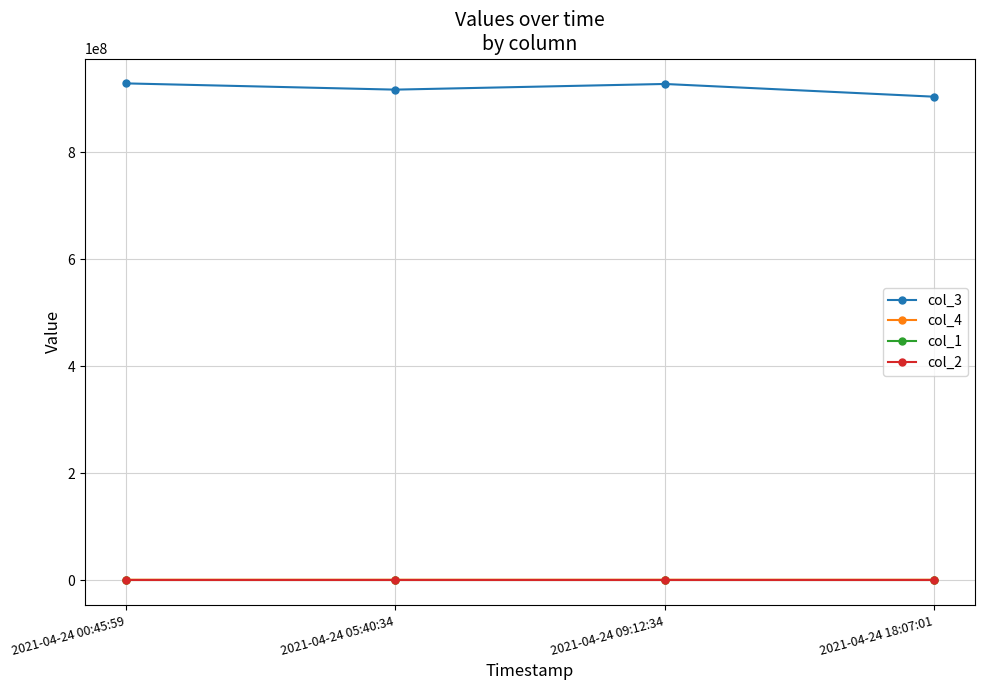

What position from the right is 2021-04-24 09:12:34?

2